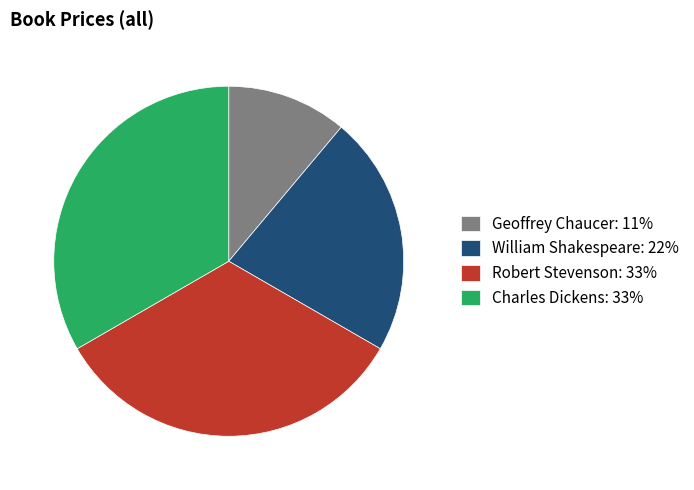

Count the number of slices in the pie.

4